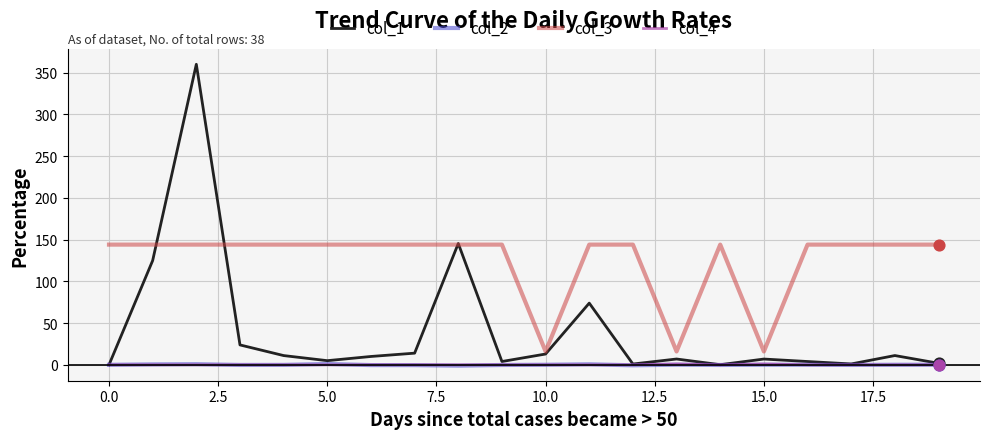

What are all the series names shown in the legend?

col_1, col_2, col_3, col_4